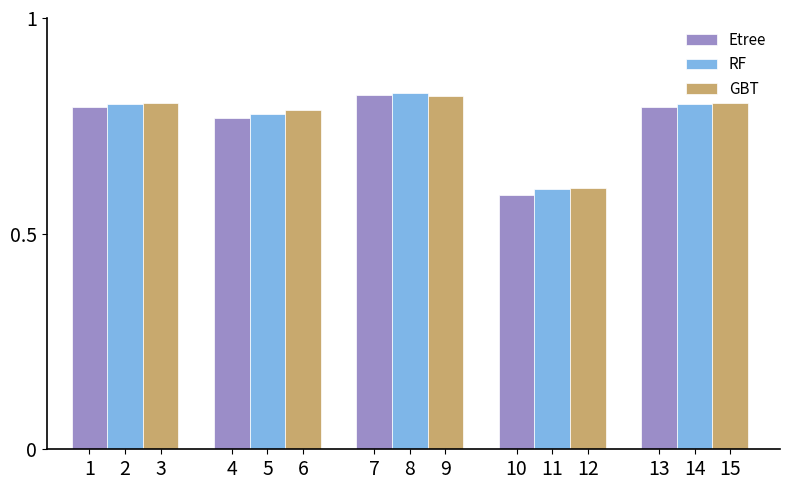

Where is Etree nearest to the value 0?

11